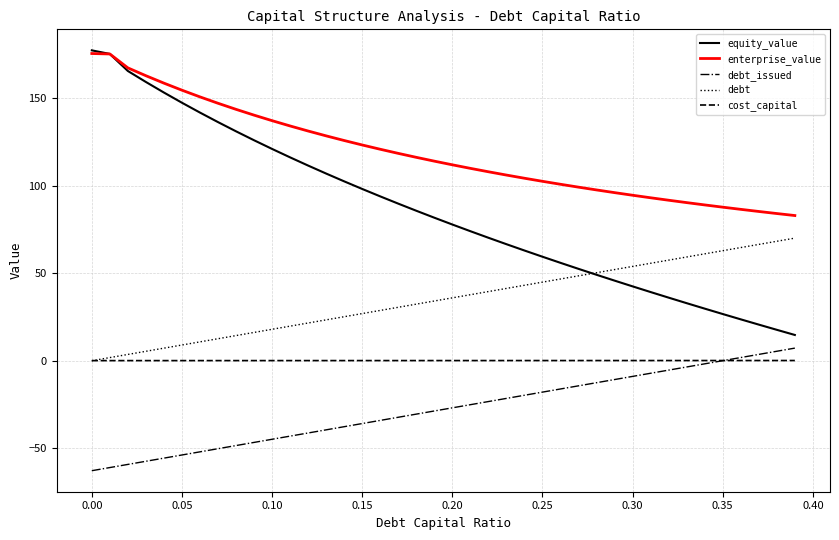

Which series has the largest total across all categories?

enterprise_value